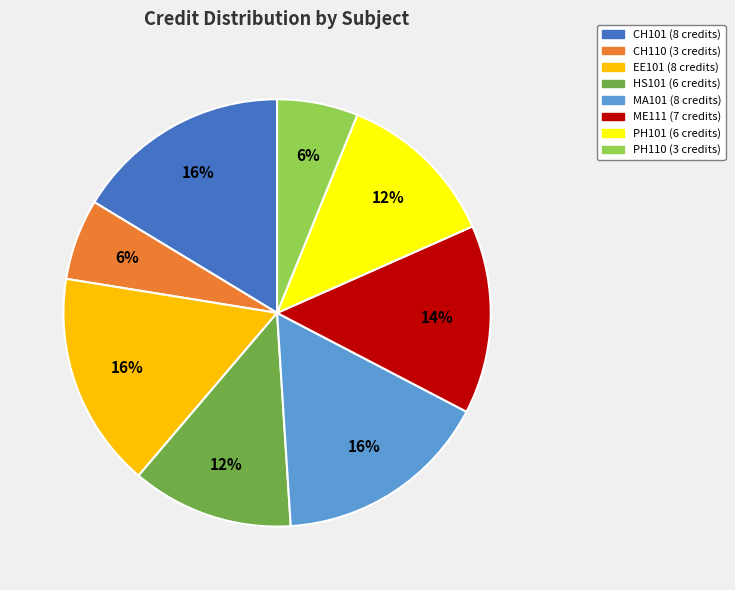

How many slices are in this pie chart?

8